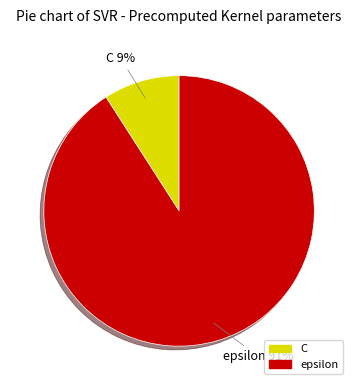

Approximately how many times larger is the value at C compared to epsilon?

0.1